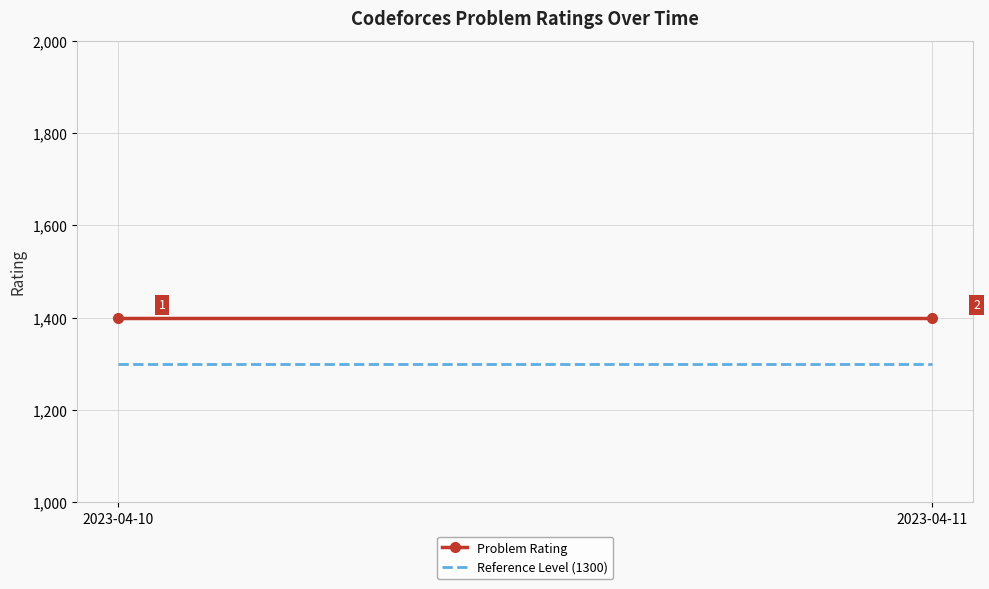

What is the total value across all series at 2023-04-11?

2700